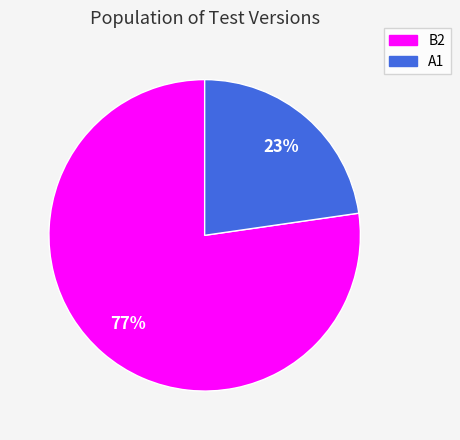

To the nearest percent, what is the combined percentage of A1 and B2?

100%